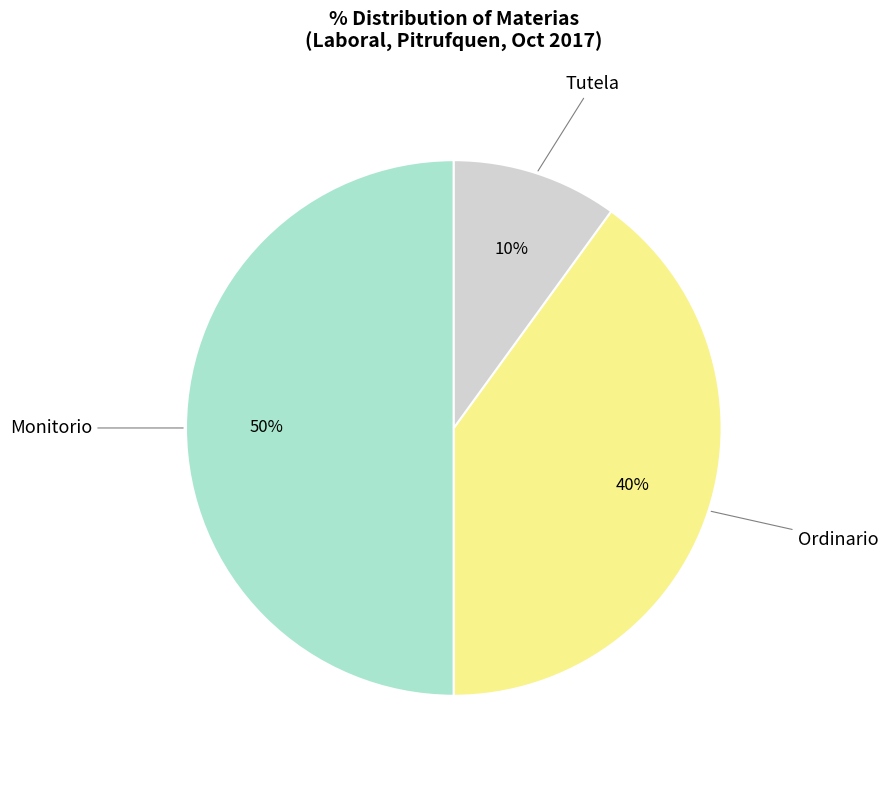

To the nearest percent, what is the average slice percentage?

33%